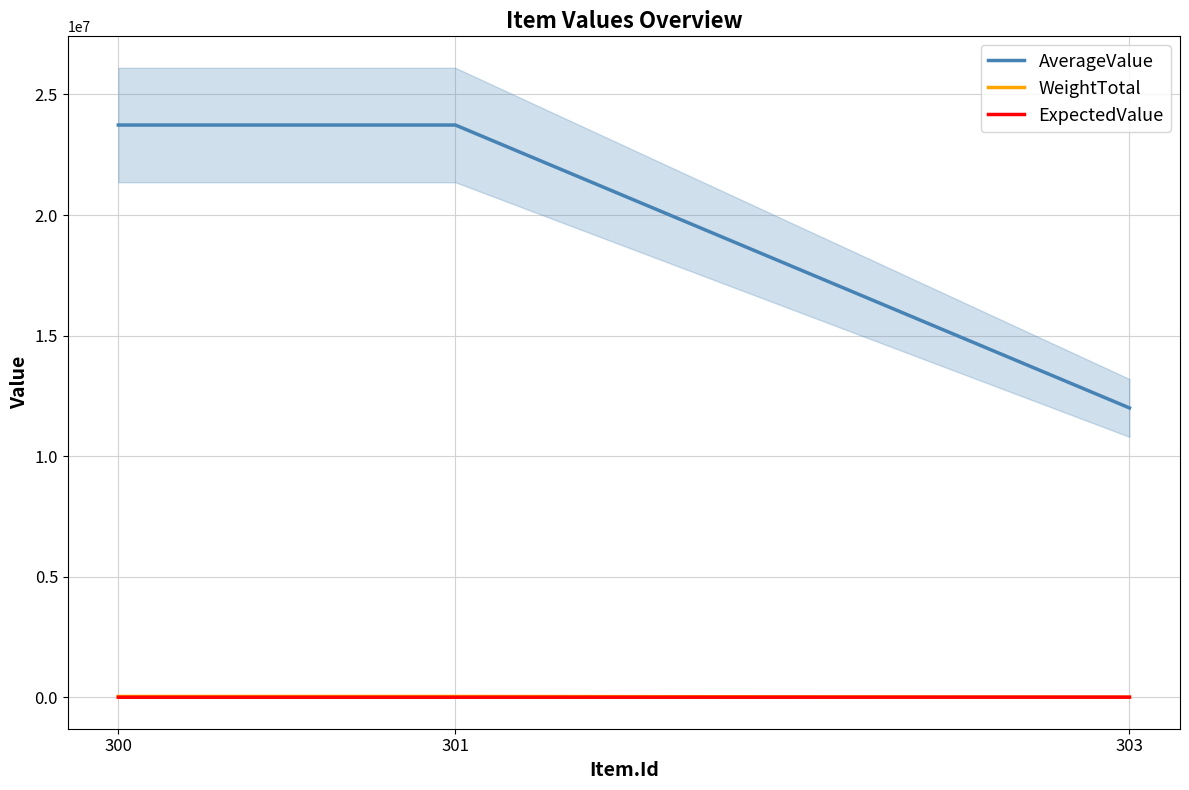

Reading left to right, what are all the values shown in this chart?

AverageValue: 23733749.5	23733749.5	12000247.5
WeightTotal: 33517.0	33517.0	2424.0
ExpectedValue: 708.0	708.0	4950.0